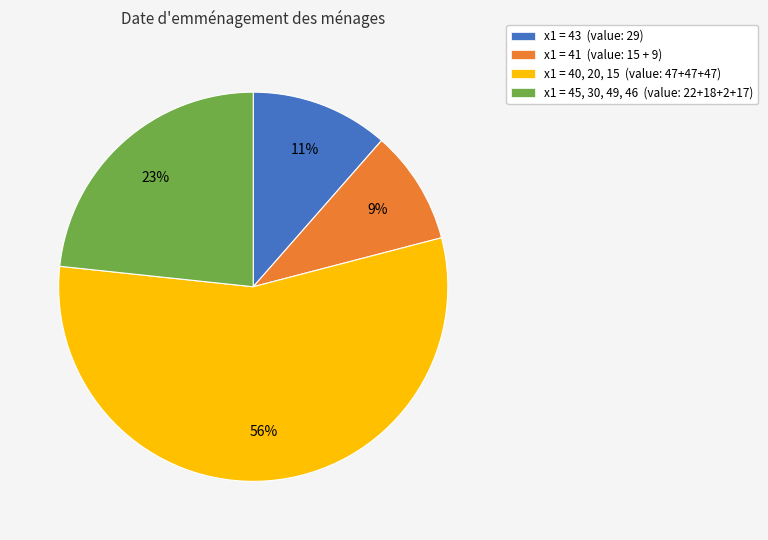

To the nearest percent, what portion does x1 = 45, 30, 49, 46 (value: 22+18+2+17) represent?

23%